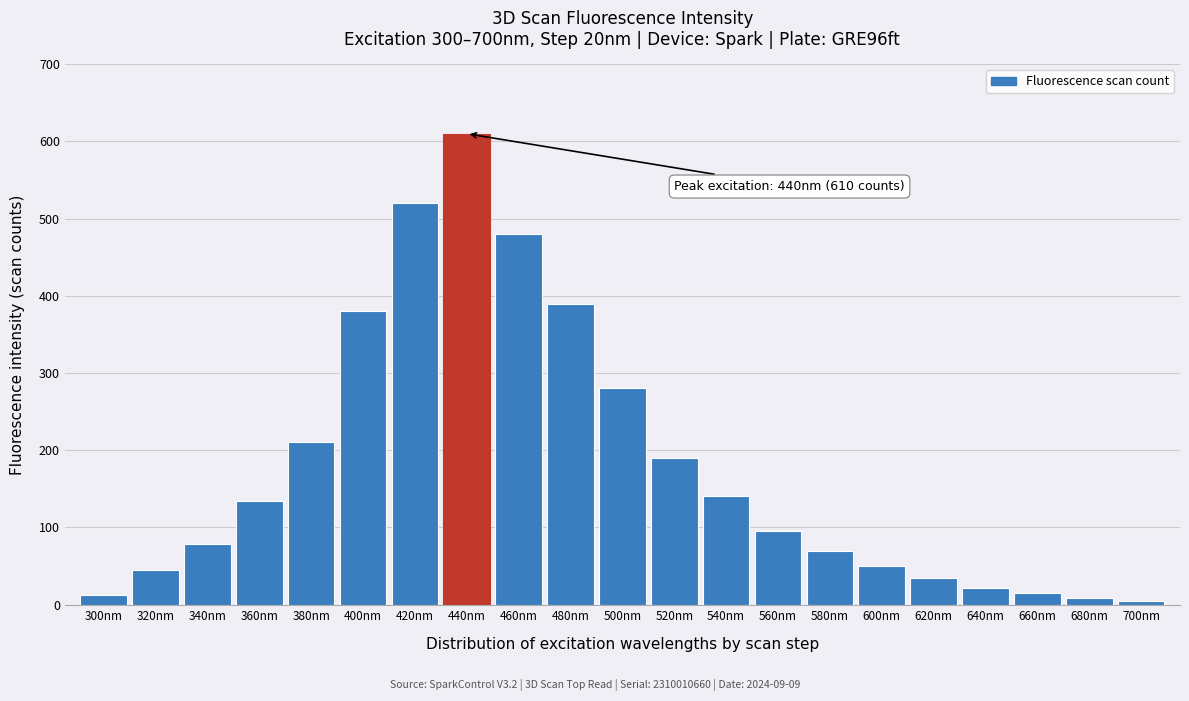

Reading left to right, what are all the values shown in this chart?

300nm=12	320nm=45	340nm=78	360nm=134	380nm=210	400nm=380	420nm=520	440nm=610	460nm=480	480nm=390	500nm=280	520nm=190	540nm=140	560nm=95	580nm=70	600nm=50	620nm=35	640nm=22	660nm=15	680nm=9	700nm=5